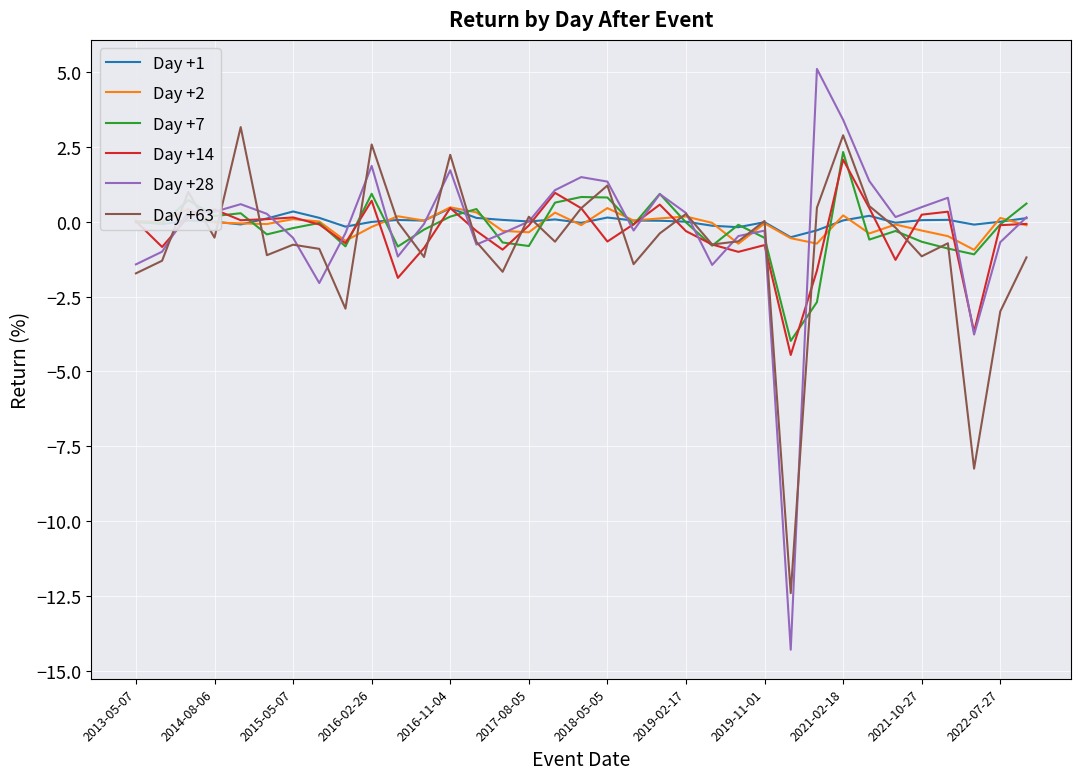

Which series has the widest spread of values?

Day +28